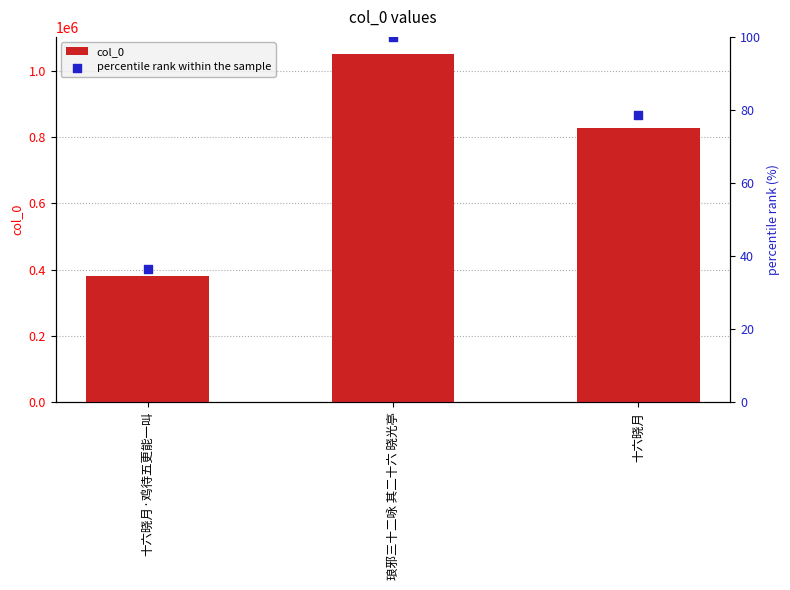

Which series has the largest total across all categories?

col_0